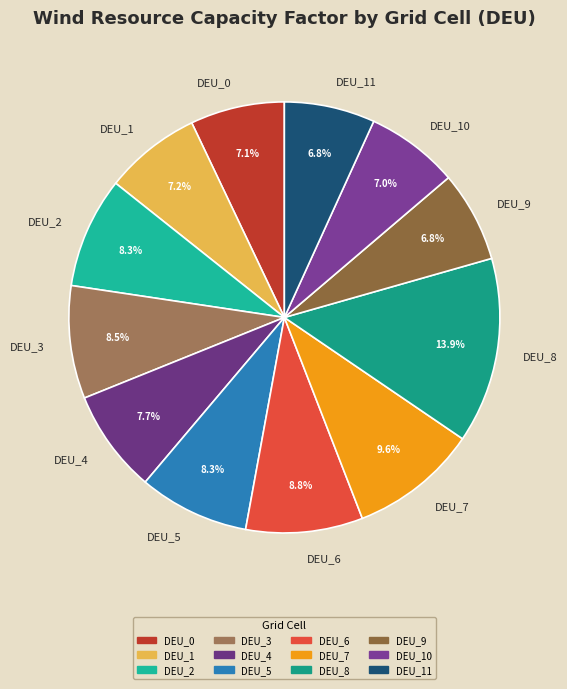

What percentage is the DEU_0 slice, to the nearest percent?

7%